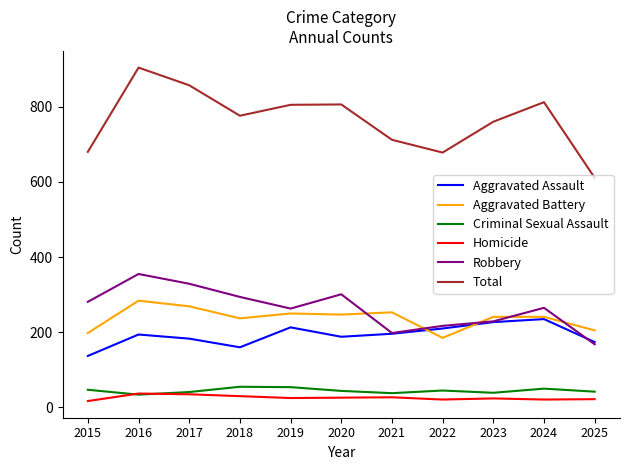

At which category does Aggravated Battery reach its first local peak?

2016